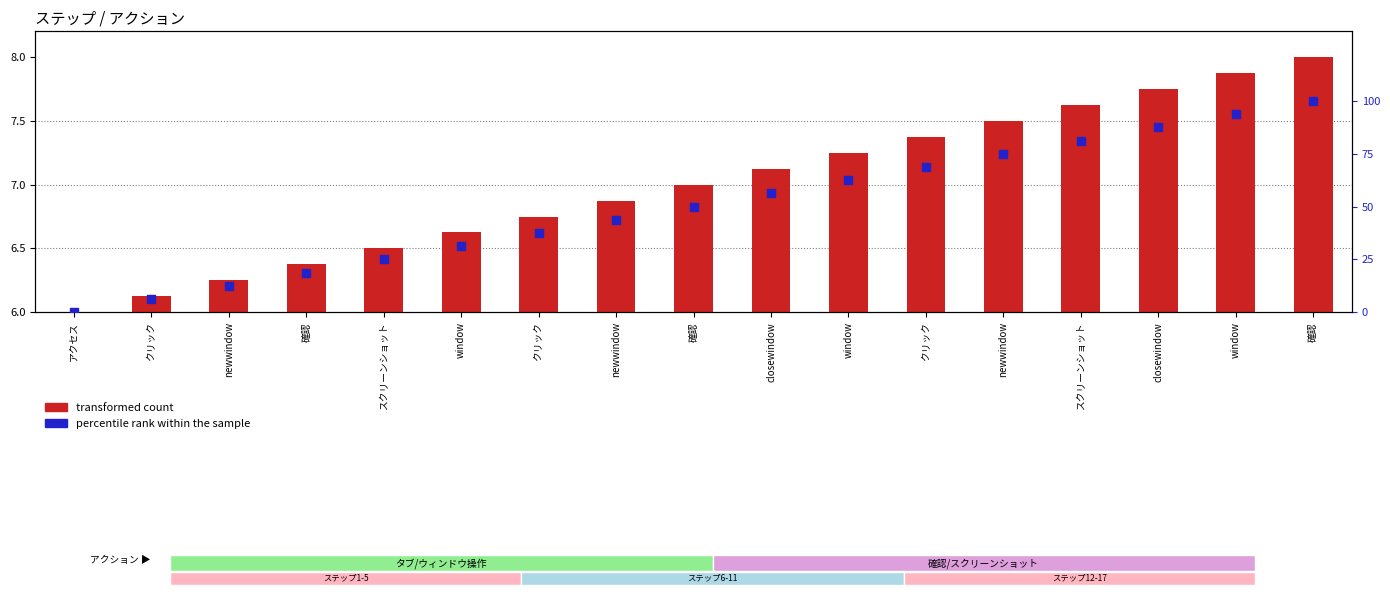

What is the total value across all series at newwindow?

18.8